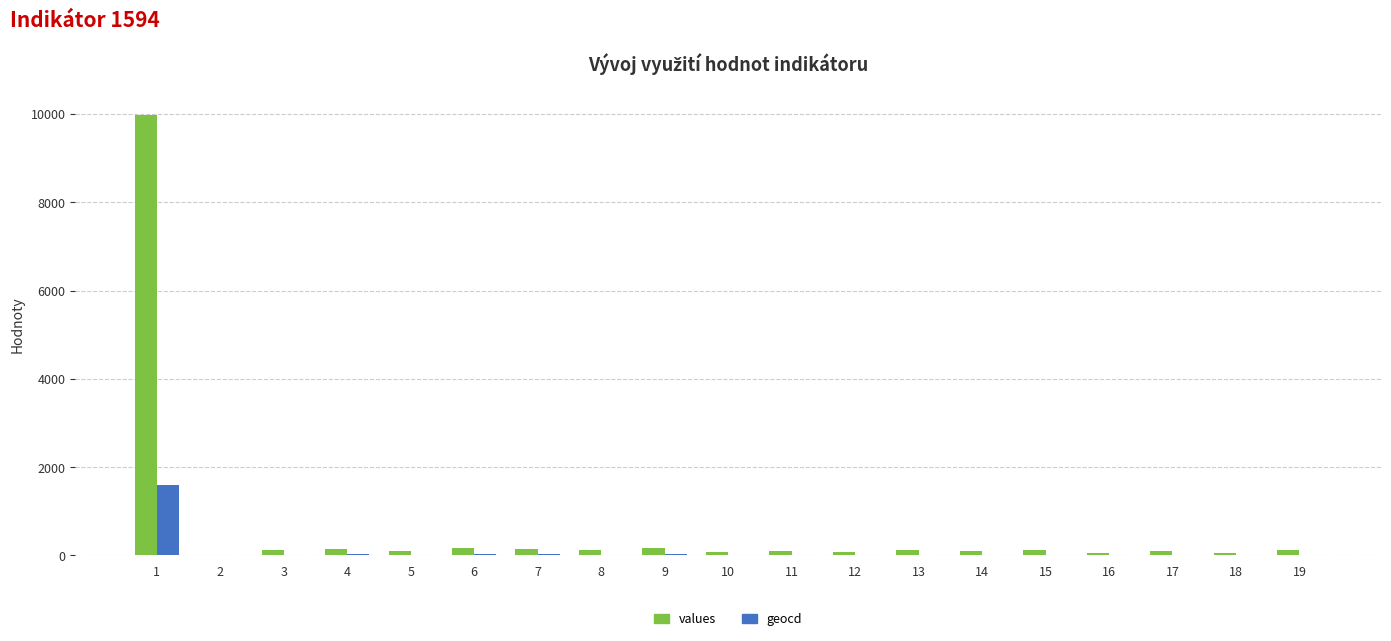

How many series are shown in this chart?

2